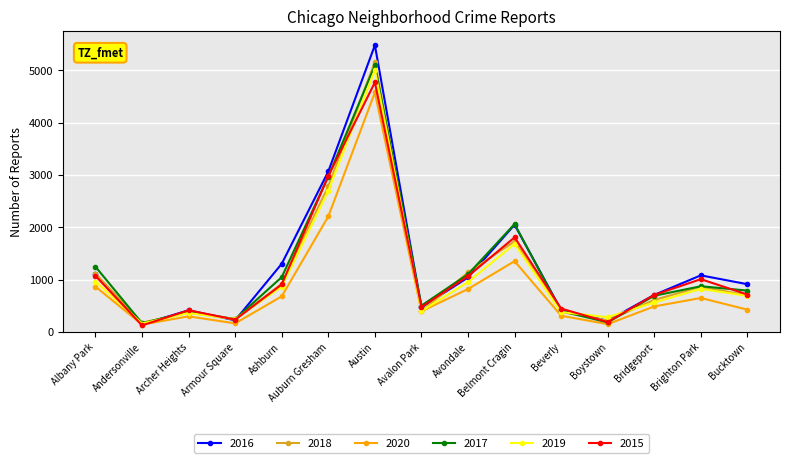

At which category does 2020 reach its first local peak?

Archer Heights